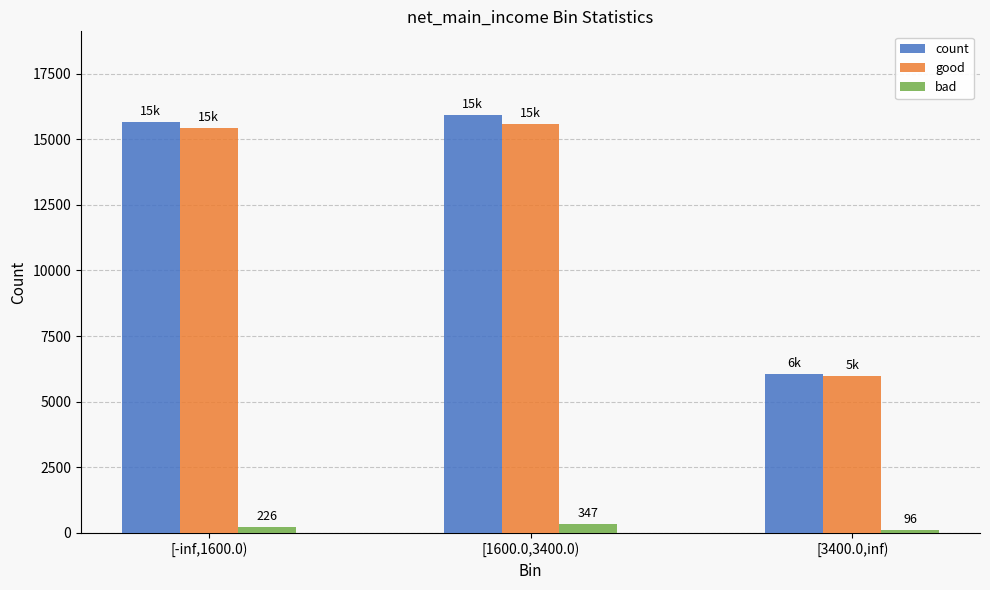

At which category is the sum across all series the highest?

[1600.0,3400.0)